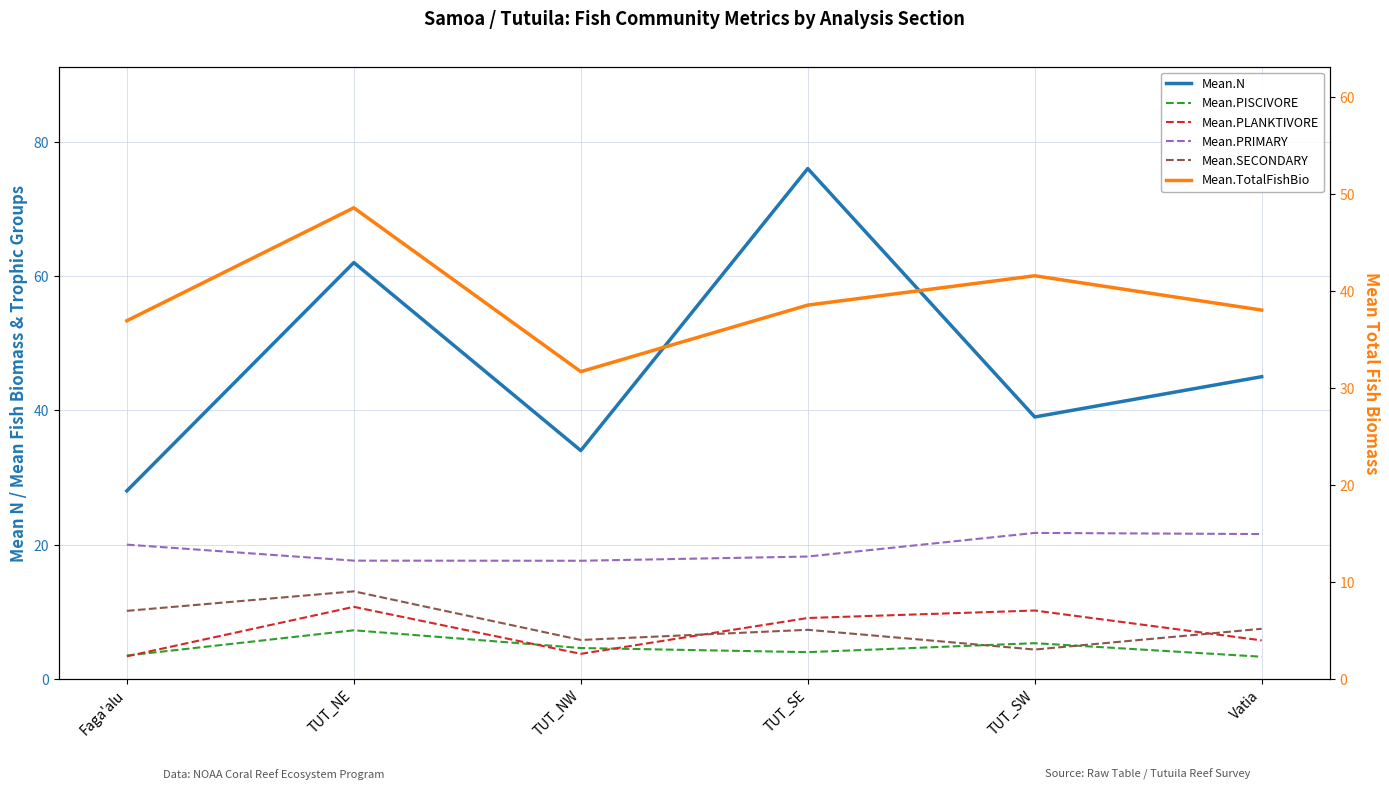

What is the minimum value for Mean.PISCIVORE?

3.3